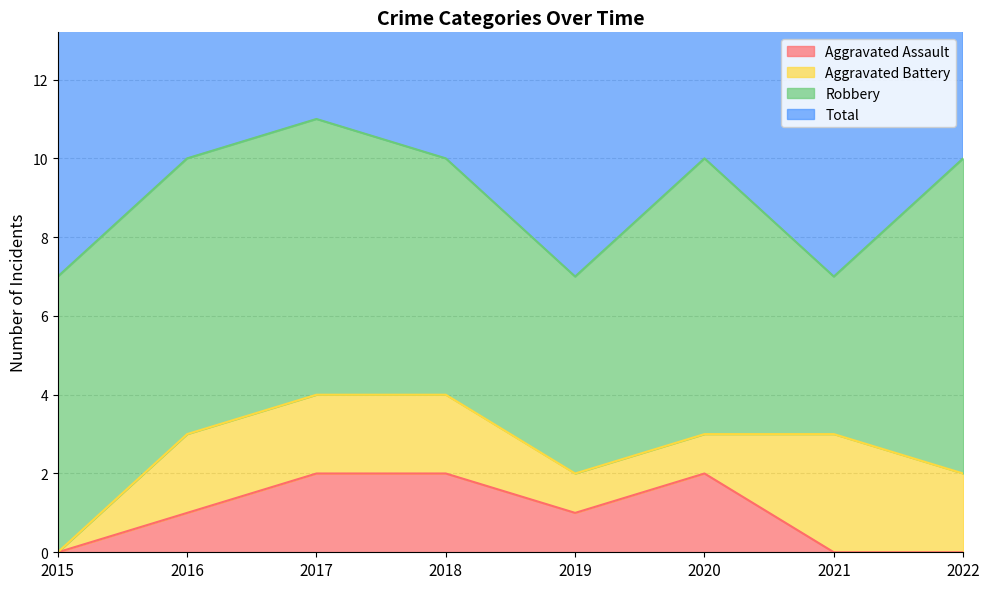

True or false: Aggravated Assault and Total intersect in this chart.

False